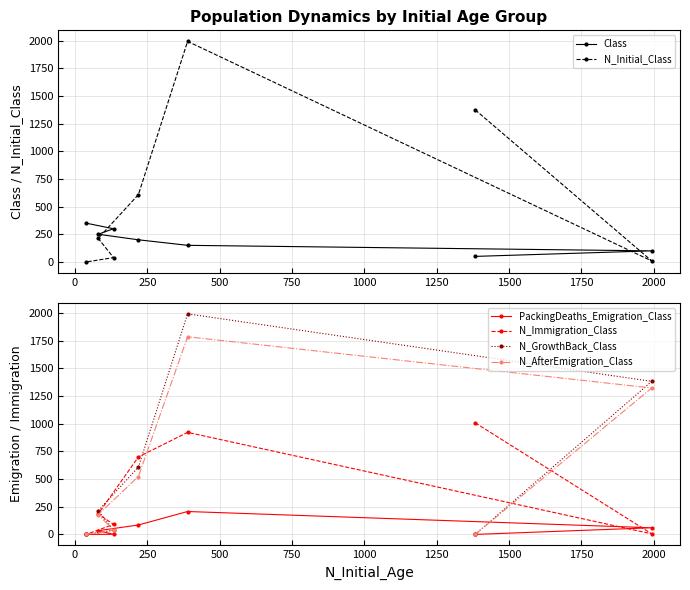

How many intersections are there between N_AfterEmigration_Class and N_Immigration_Class?

2